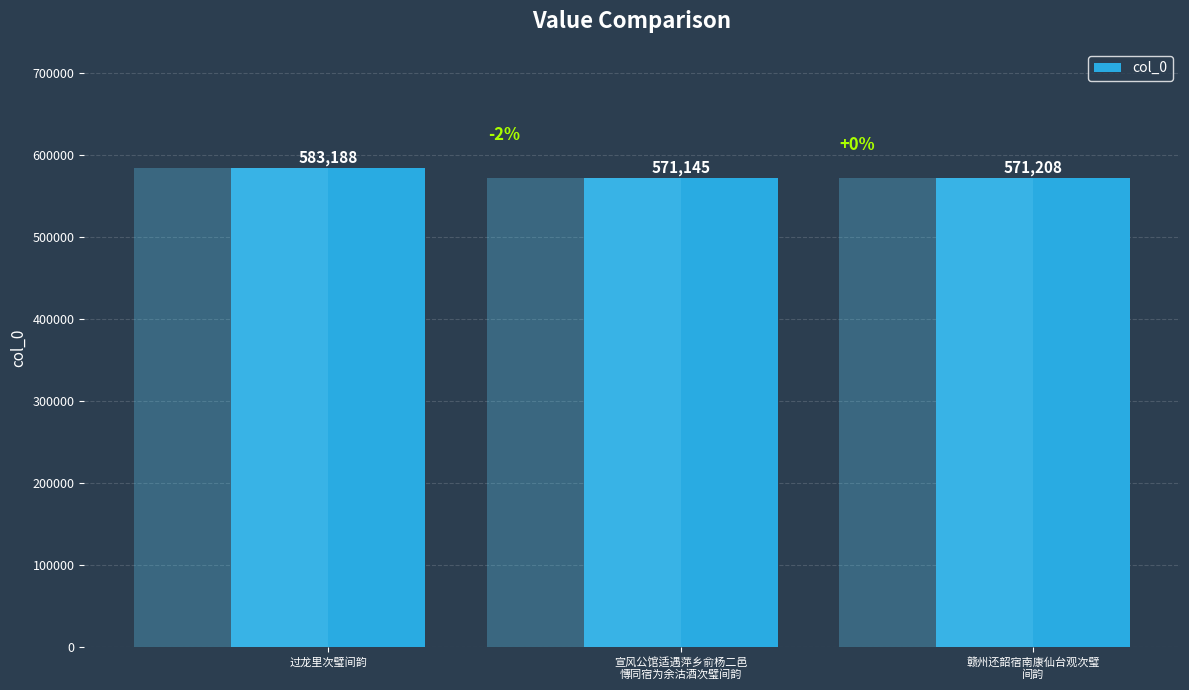

Reading left to right, what are all the values shown in this chart?

583188	571145	571208